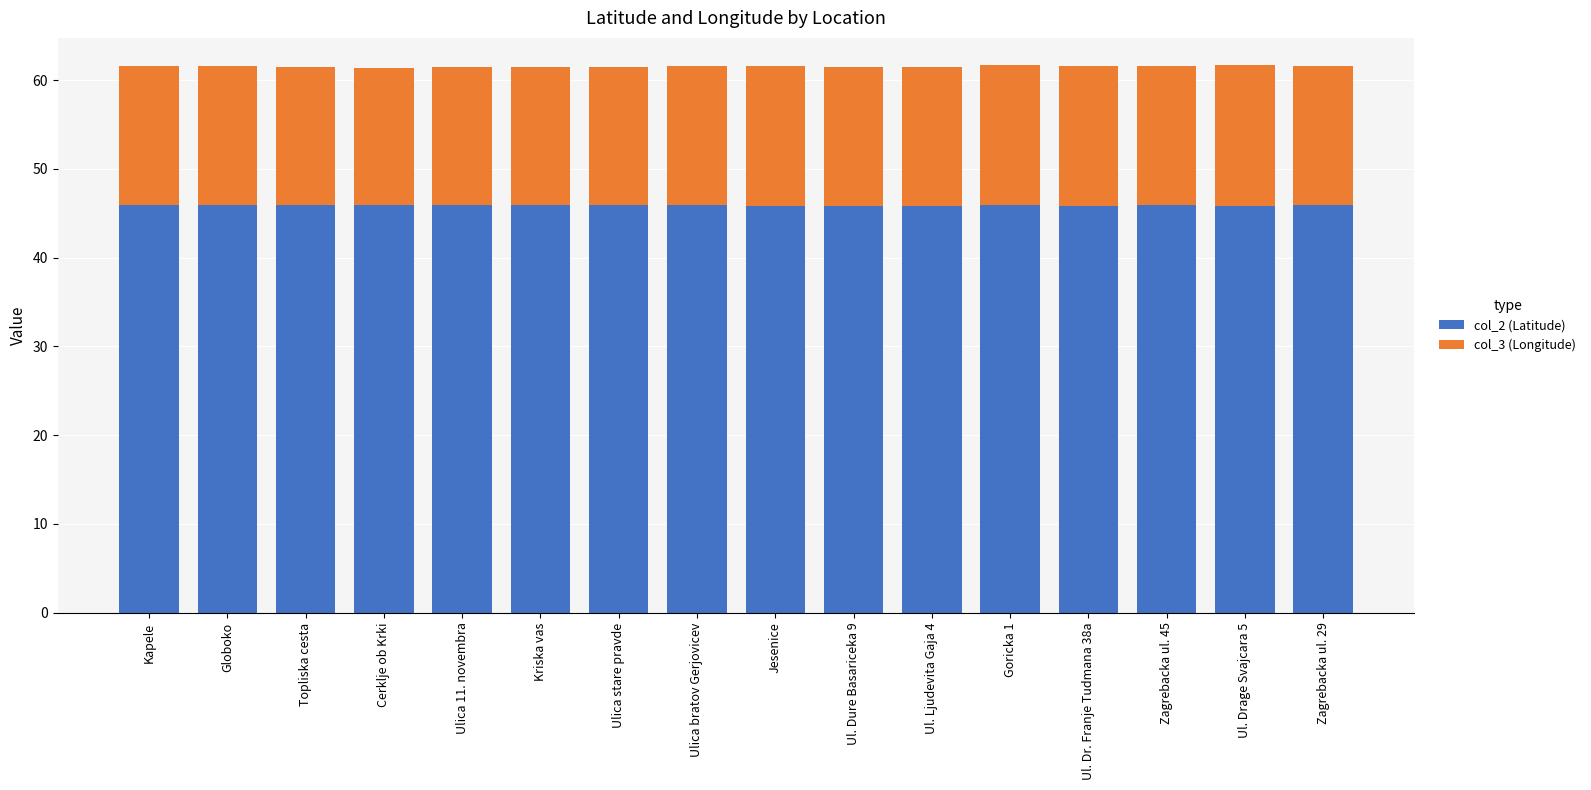

What is the average value of the col_2 (Latitude) series?

45.9